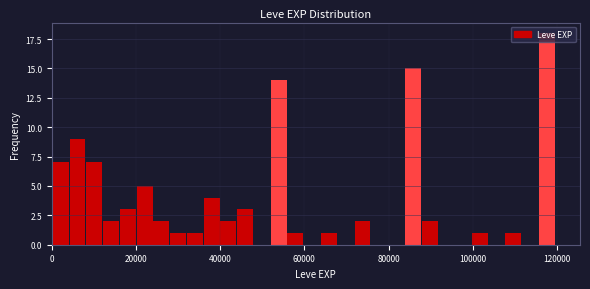

Read against the x-axis, roughly where is the centre of the tallest bar?

118000